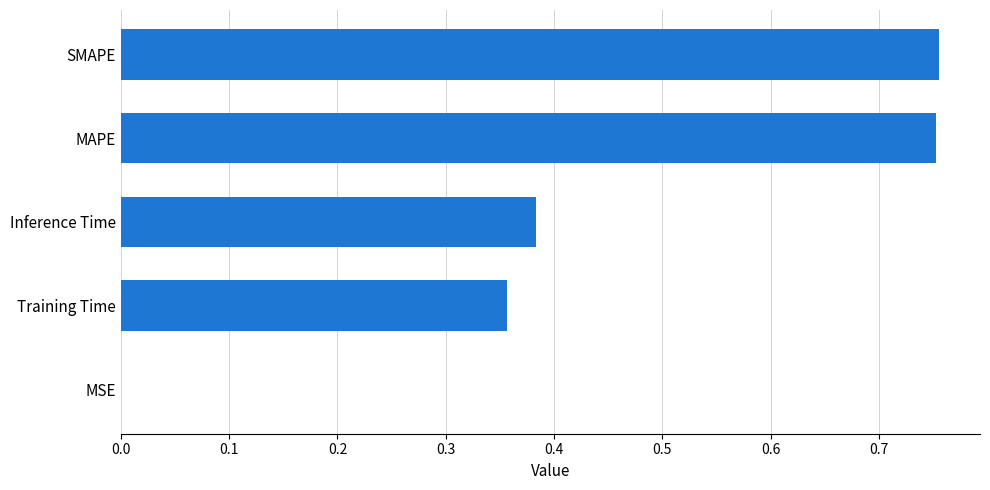

Between MSE and Inference Time, which is larger?

Inference Time